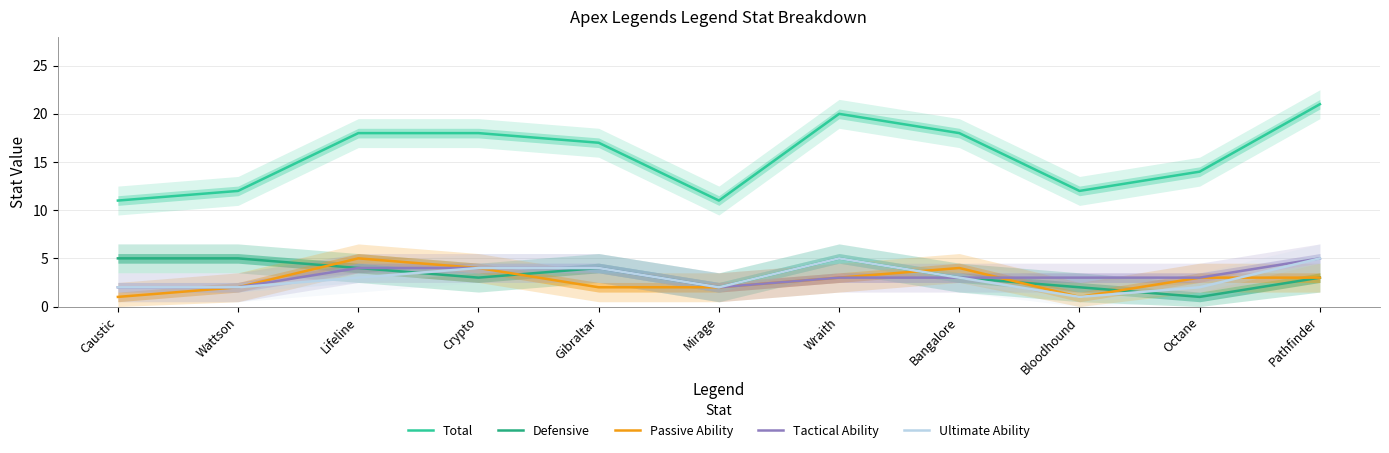

Where is the first local minimum for Passive Ability?

Bloodhound